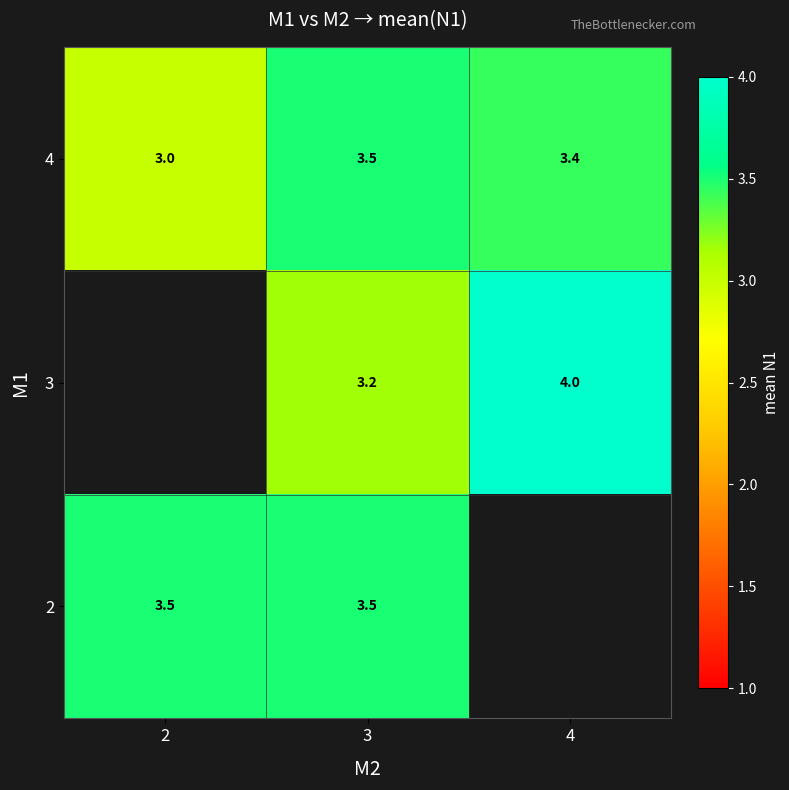

What is the total value across all series at 3?

10.2